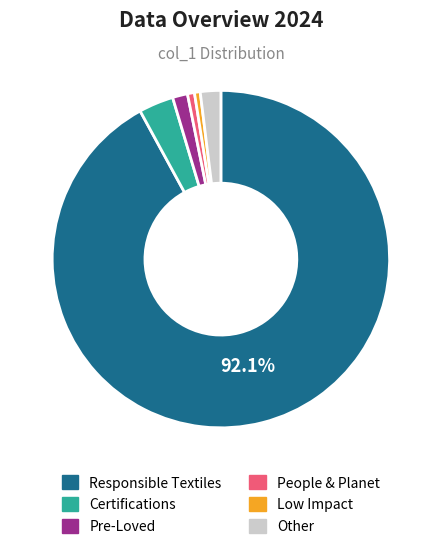

To the nearest percent, what is the average slice percentage?

17%